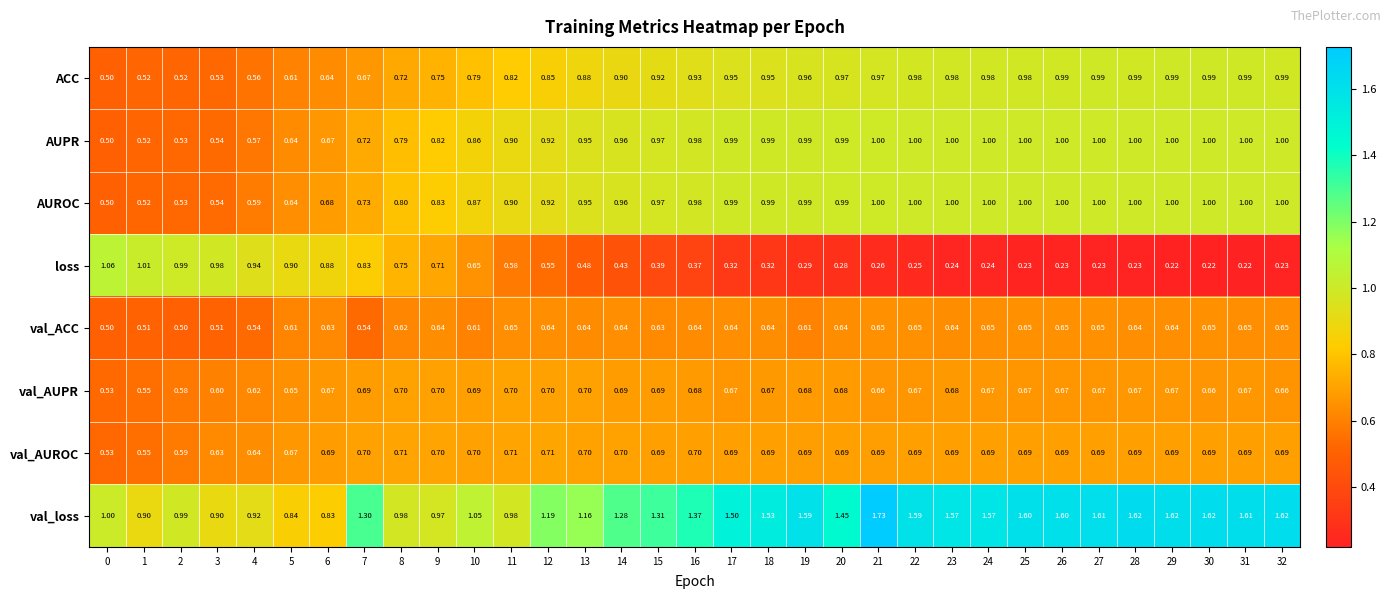

Between 9 and 23, which series saw the biggest shift?

val_loss